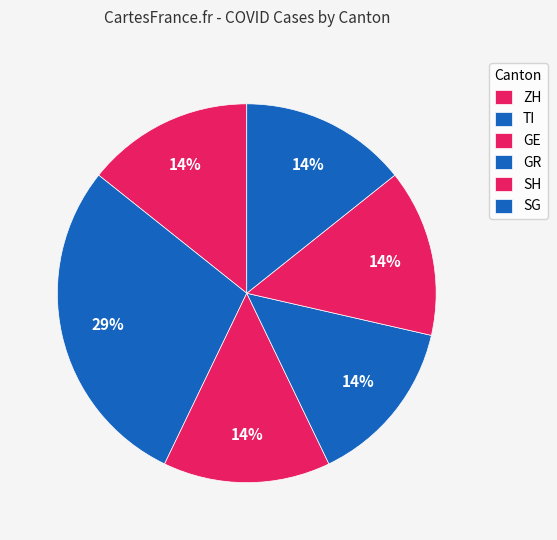

Which has a higher value, ZH or SH?

ZH